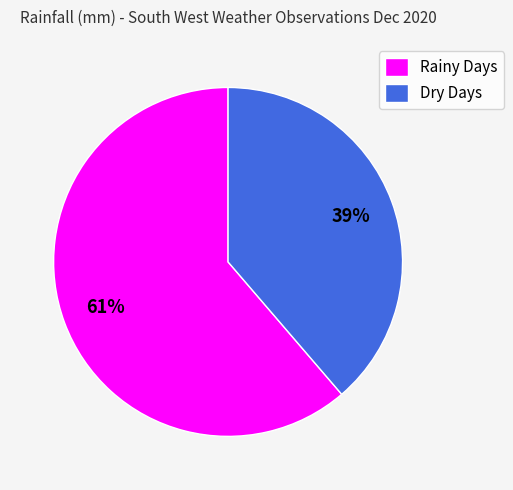

True or false: Dry Days accounts for 27% of the total.

False